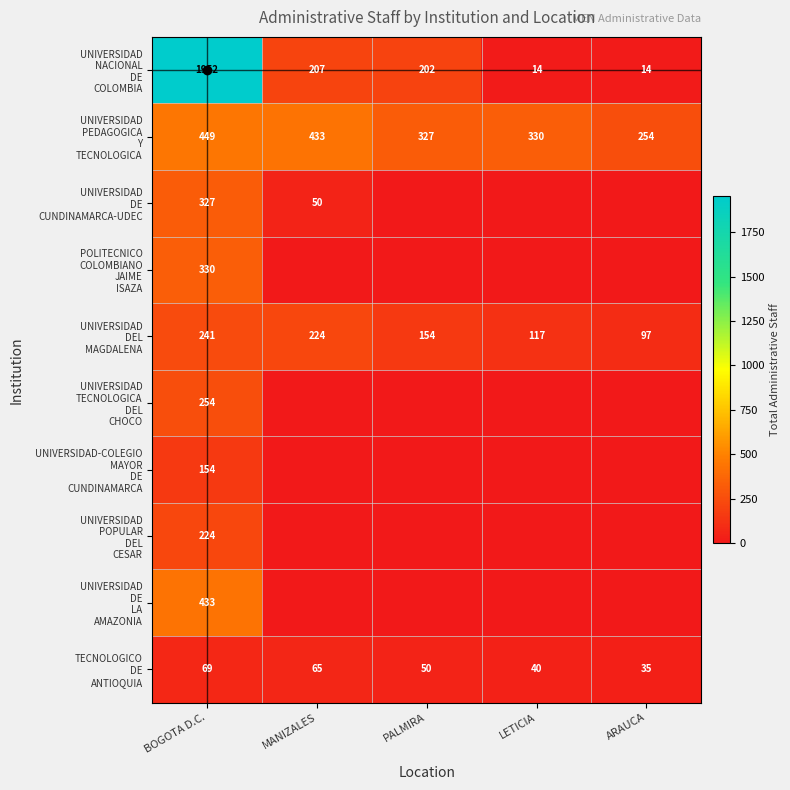

What is the average value of the UNIVERSIDAD TECNOLOGICA DEL CHOCO series?

51